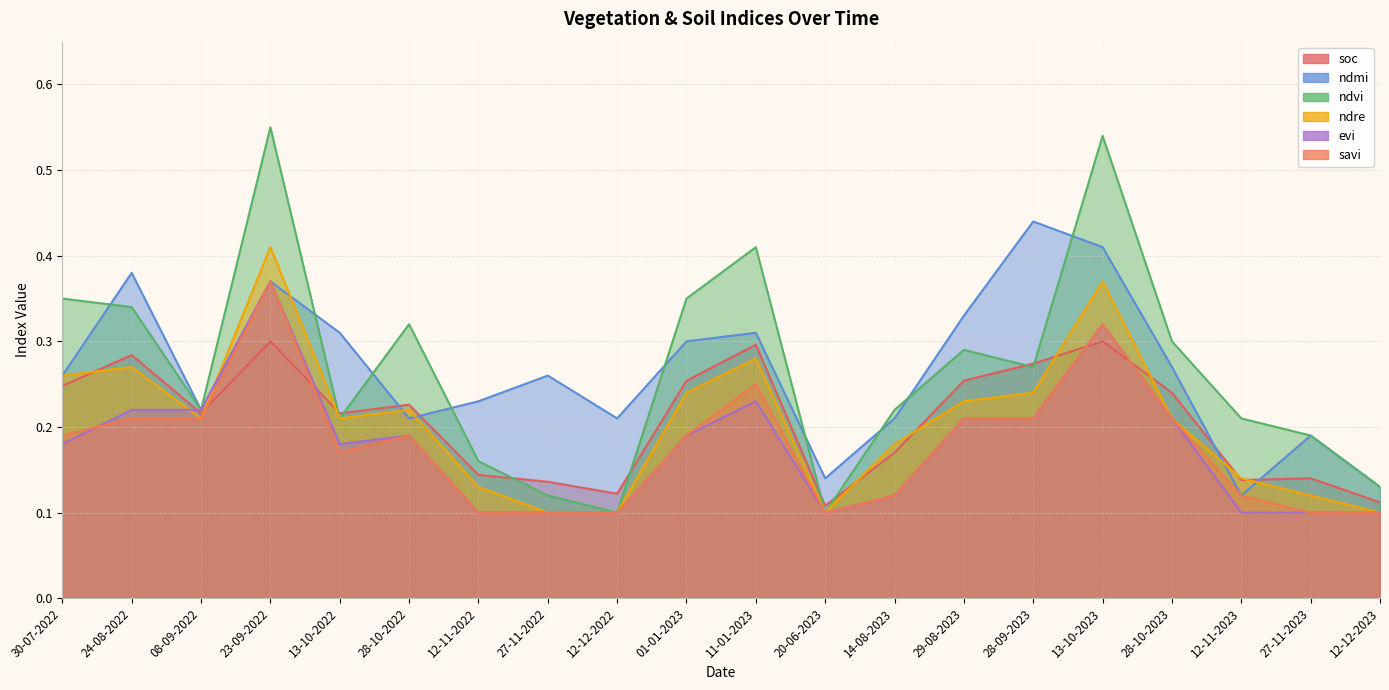

Which series has the widest spread of values?

ndvi